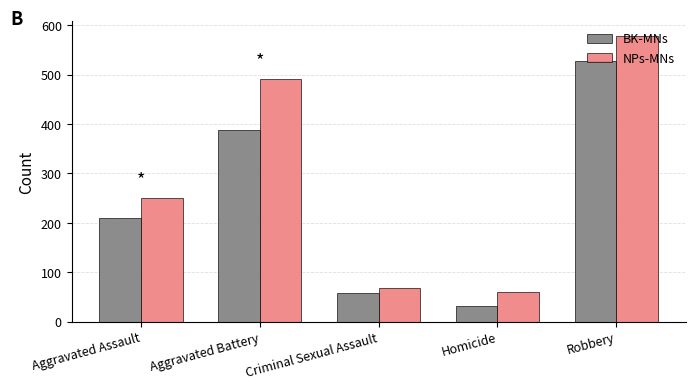

What is the label of the 5th bar from the right?

Aggravated Assault